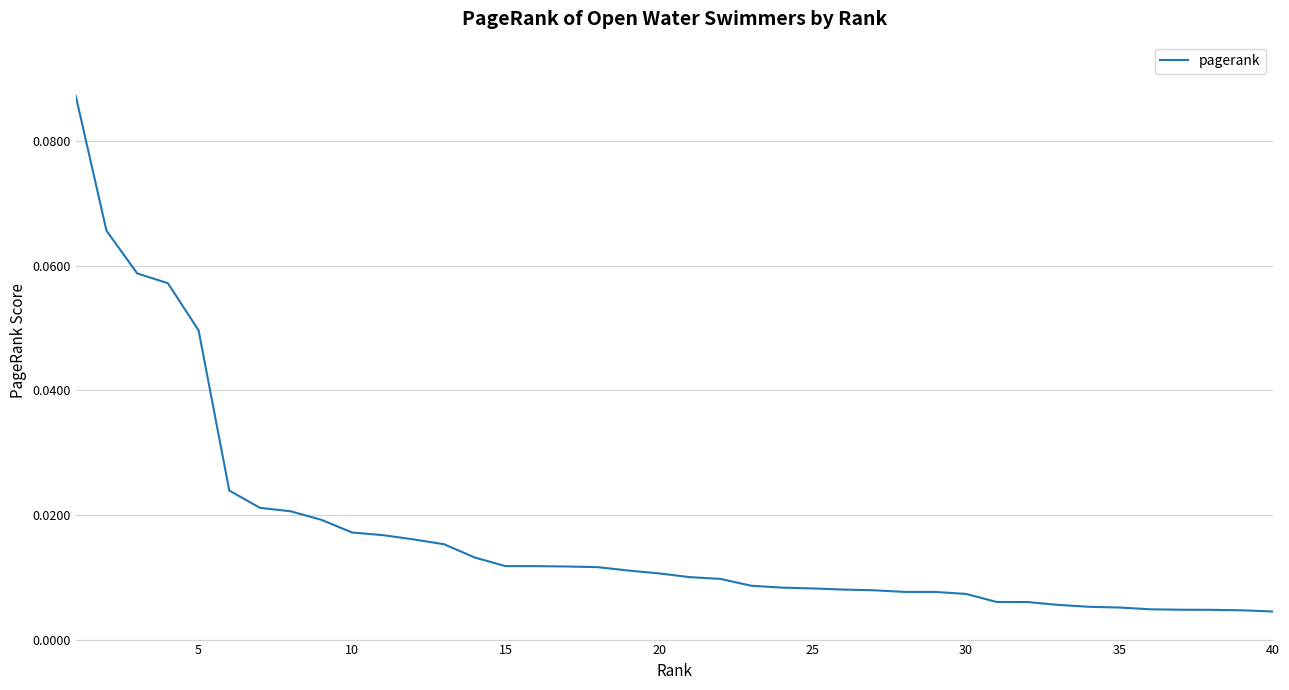

Does the chart display data point markers on the line(s)?

No